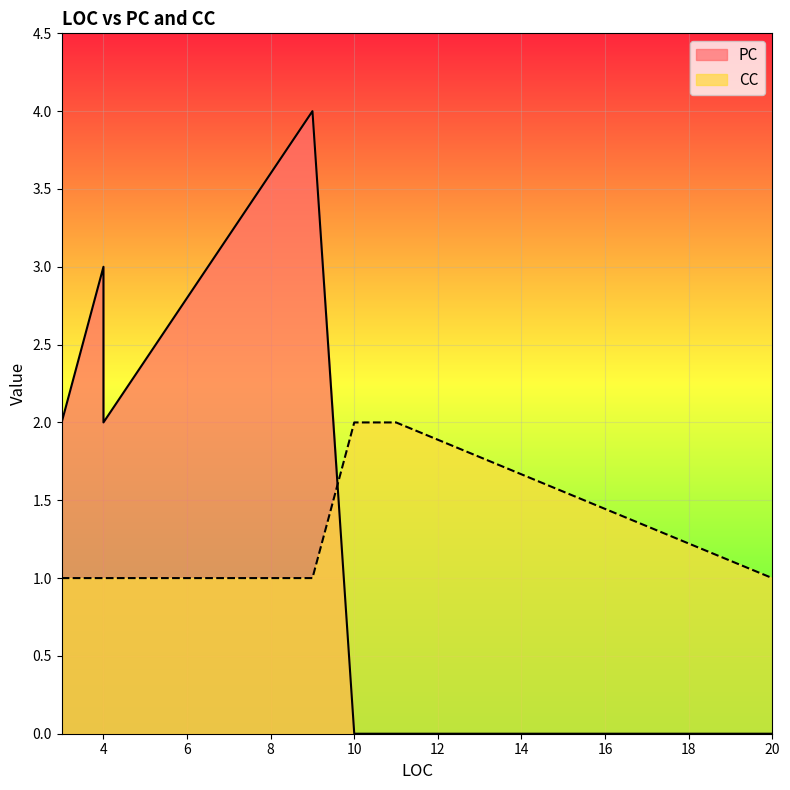

How many values are between 1 and 2?

11